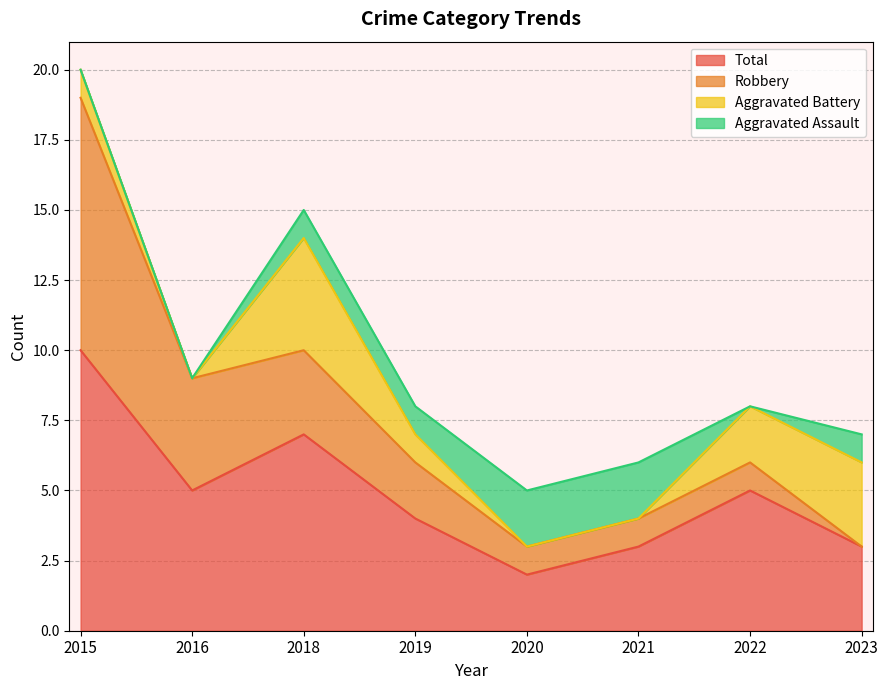

True or false: Total has more than 2 interior local peaks.

False